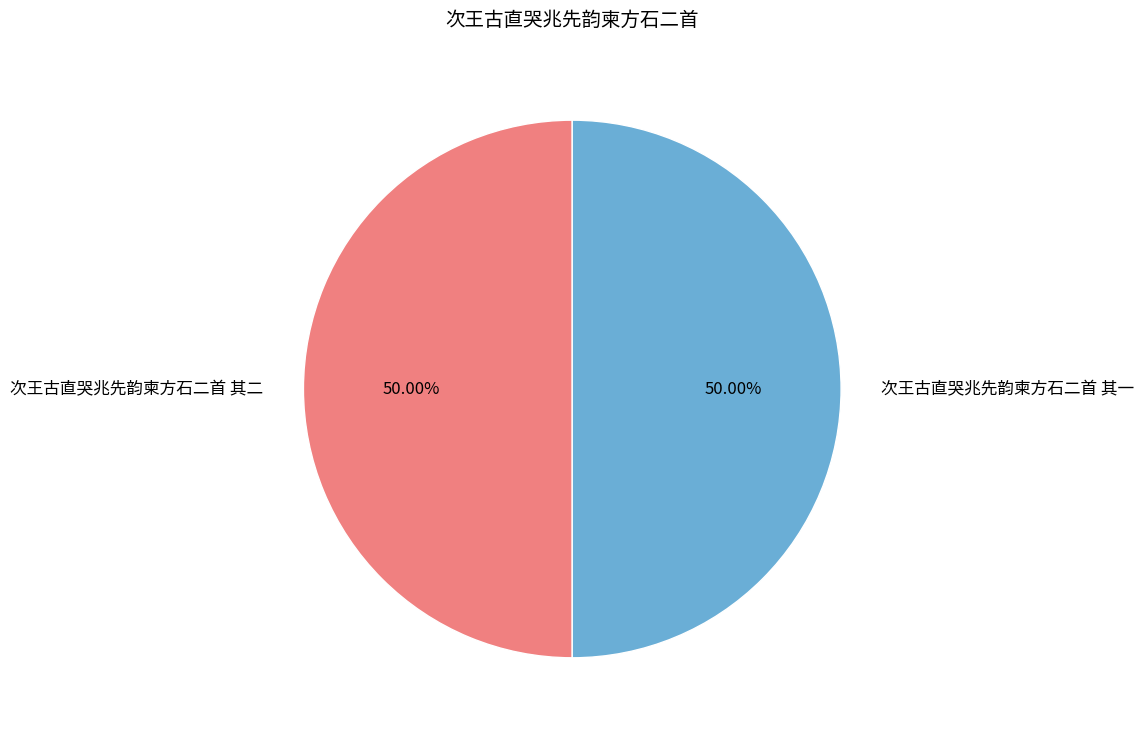

The 次王古直哭兆先韵柬方石二首 其二 slice represents 50% of the pie. True or false?

True